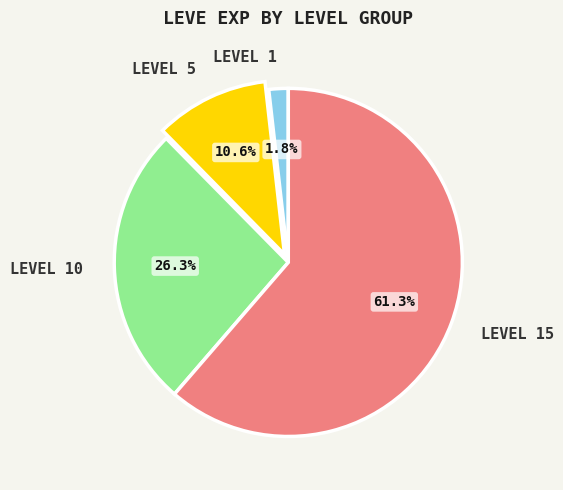

Is there any slice that represents more than half of the pie?

Yes